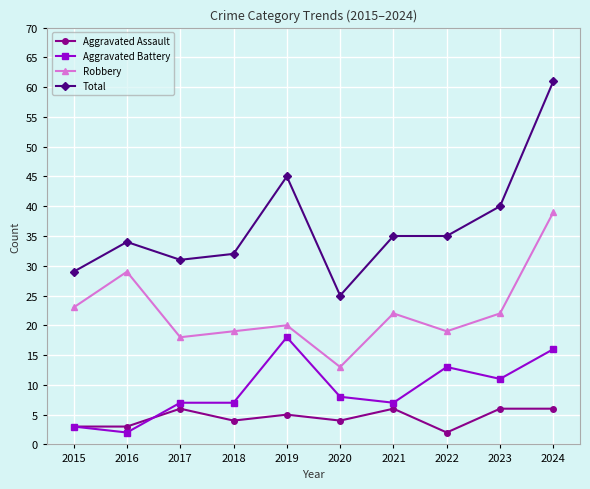

Read the Robbery value at 2017.

18